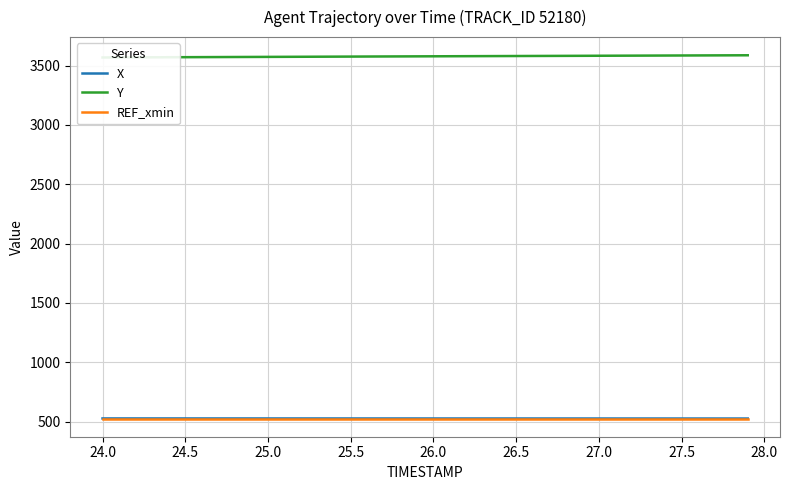

What is the difference between the maximum and second lowest values in the X series?

0.7